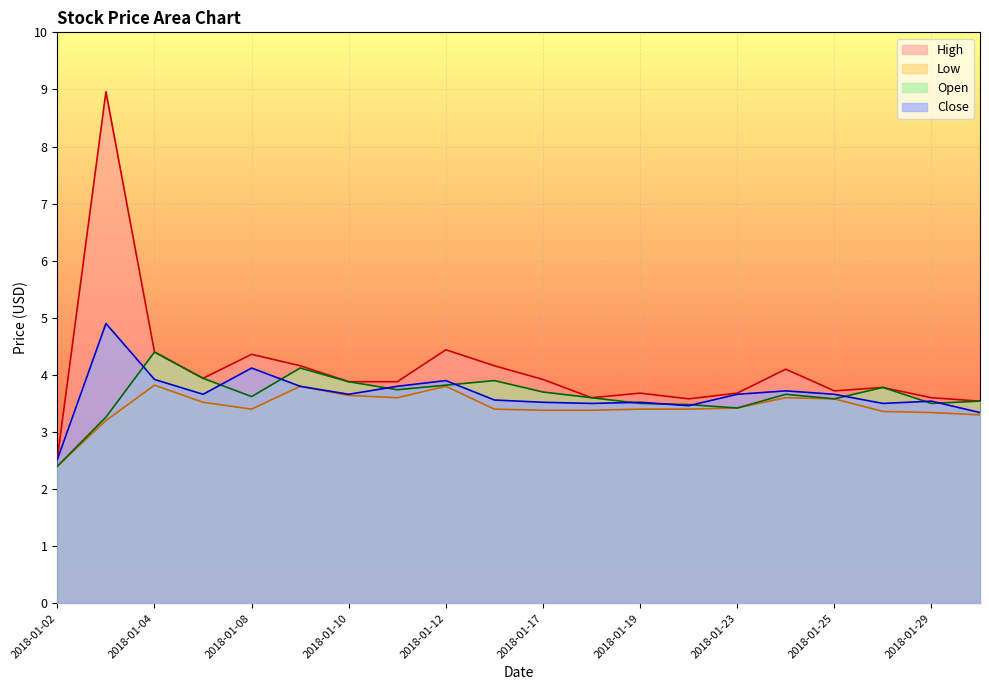

Which category has the lowest value across all series?

2018-01-02